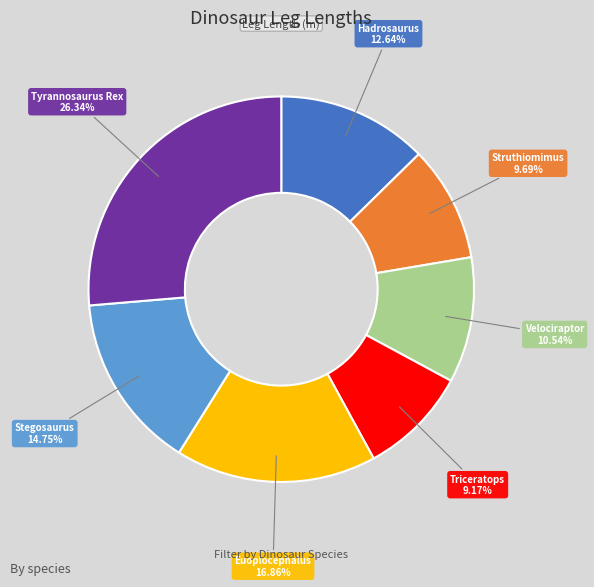

Is there a majority slice in this chart?

No